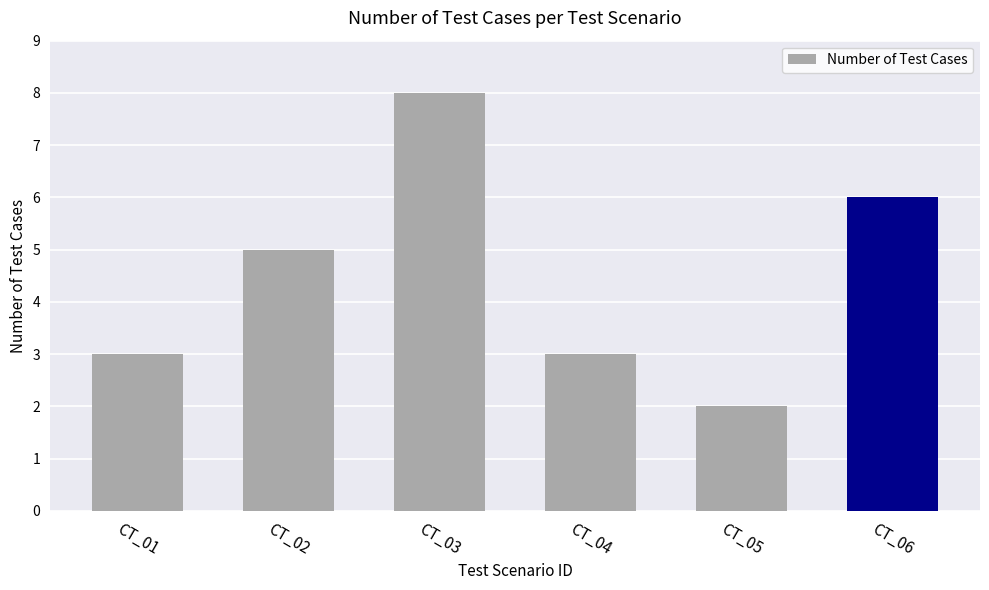

What is the change in value from CT_02 to CT_04?

-2